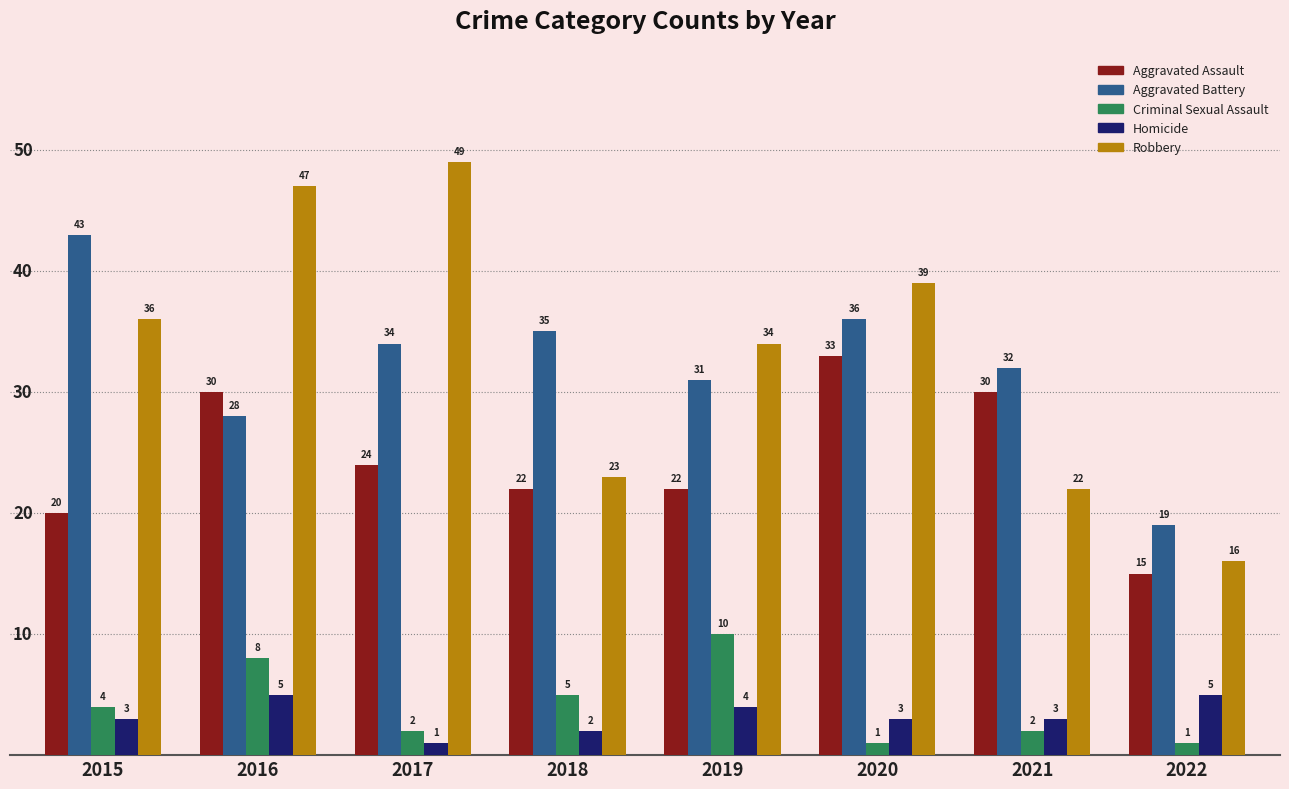

Which series has the largest total across all categories?

Robbery